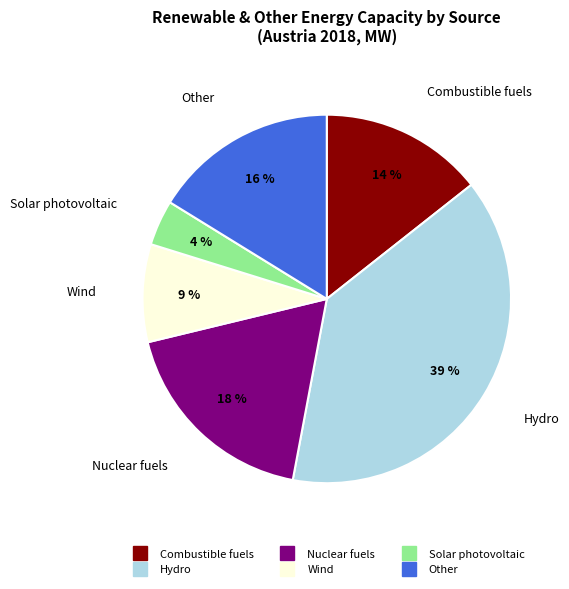

To the nearest percent, what is the average slice percentage?

17%